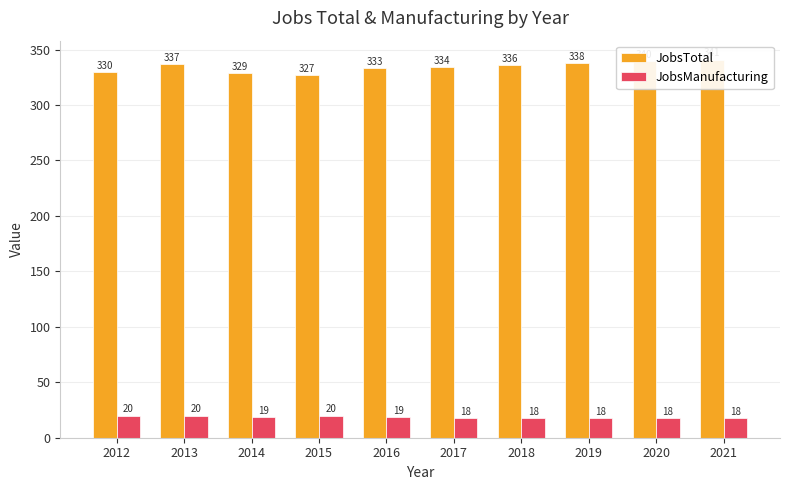

Rank the categories by JobsManufacturing value from highest to lowest.

2012, 2013, 2015, 2014, 2016, 2017, 2018, 2019, 2020, 2021